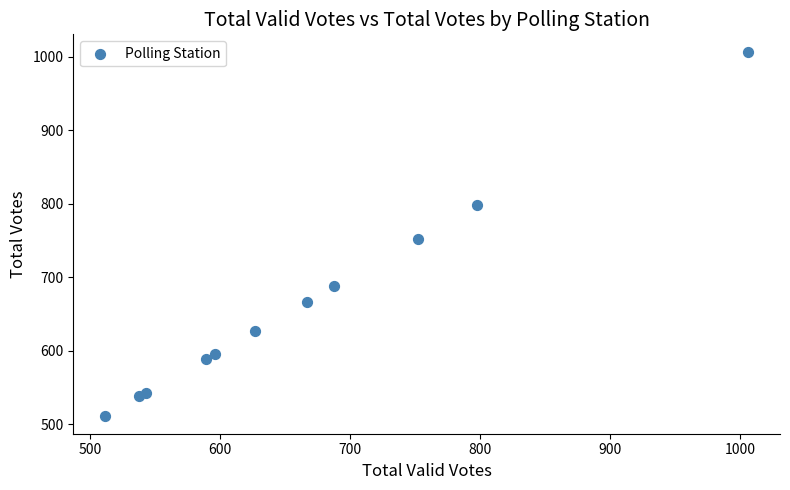

What Y value in the scatter plot is closest to 759?

752